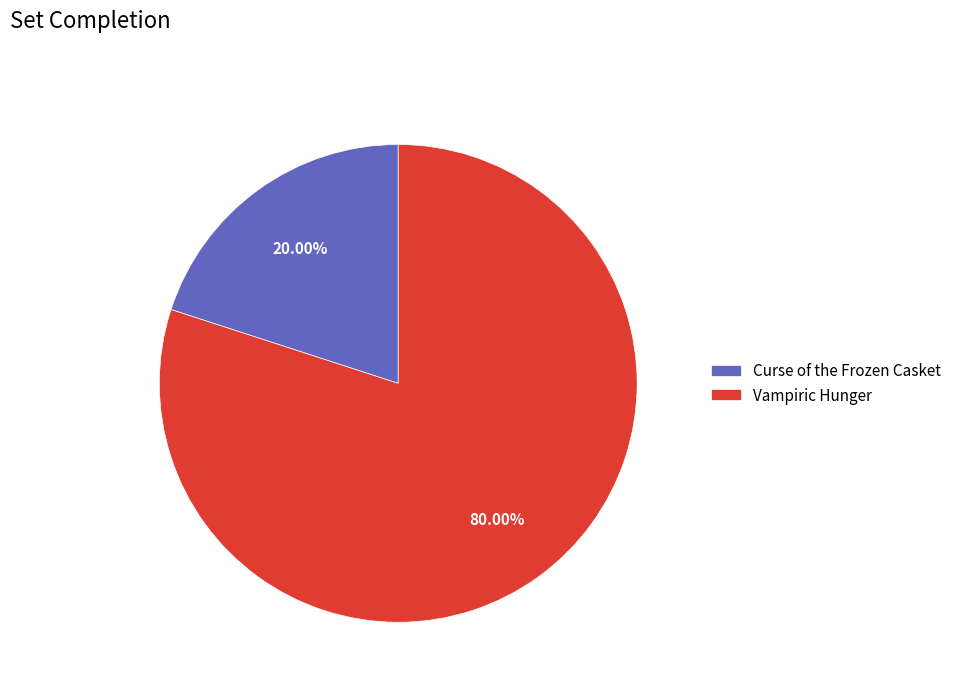

Which has a higher value, Curse of the Frozen Casket or Vampiric Hunger?

Vampiric Hunger